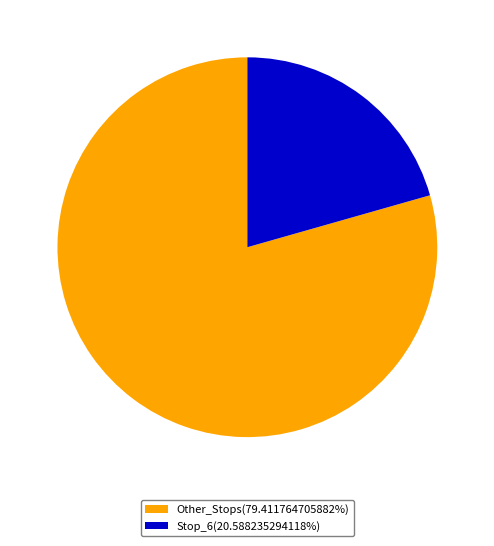

What is the ratio of the value at Stop_6(20.588235294118%) to the value at Other_Stops(79.411764705882%)?

0.3